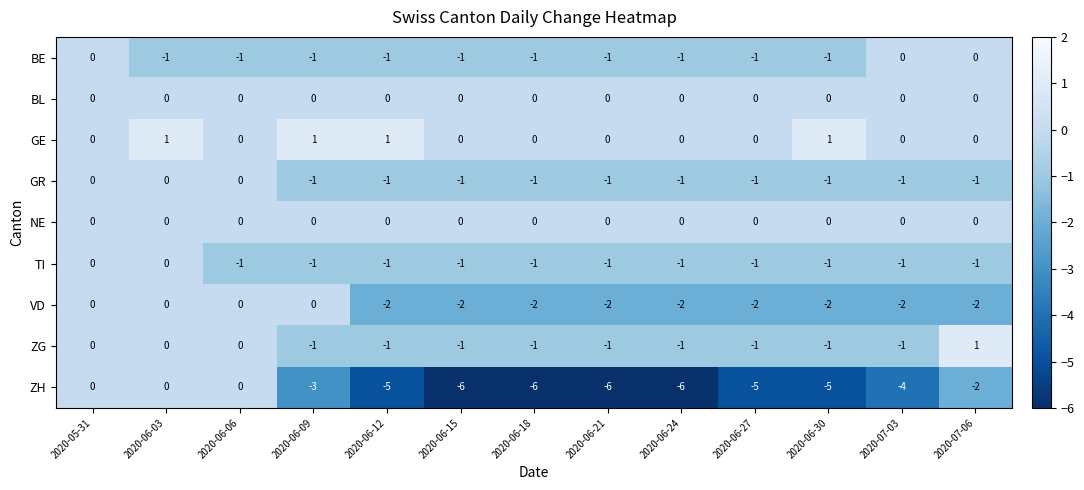

Which series changed the most between 2020-06-09 and 2020-06-15?

ZH